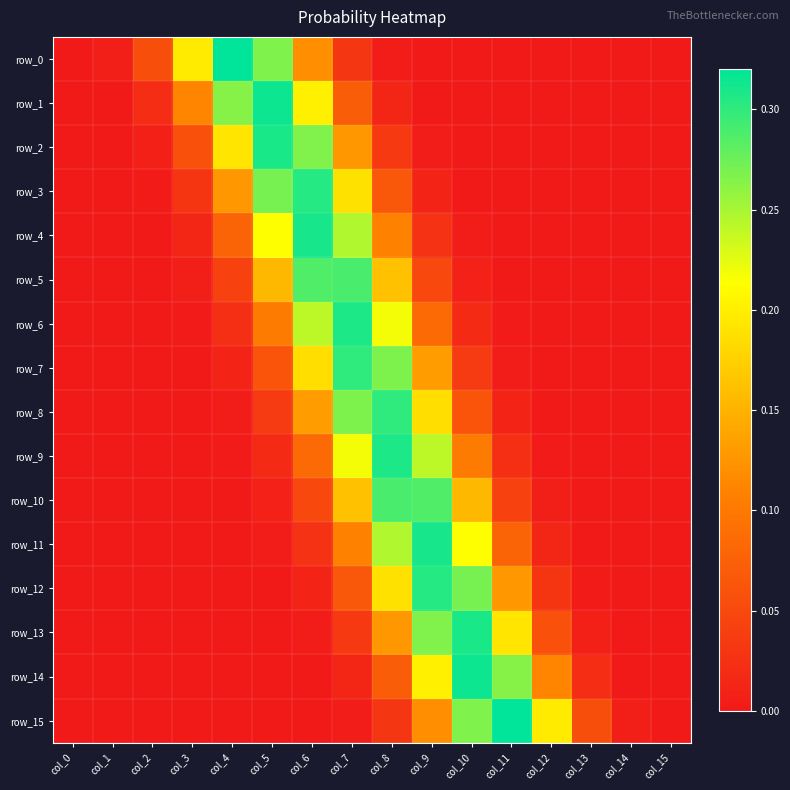

Between col_1 and col_15, which series saw the biggest shift?

row_0